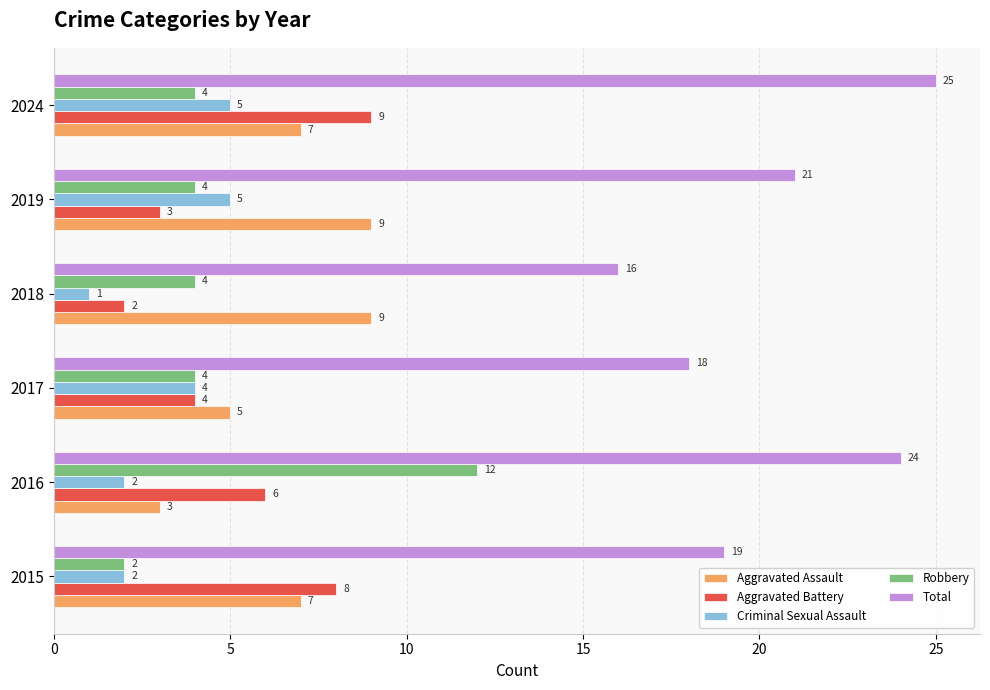

Which category has the highest value in the Aggravated Battery series?

2024